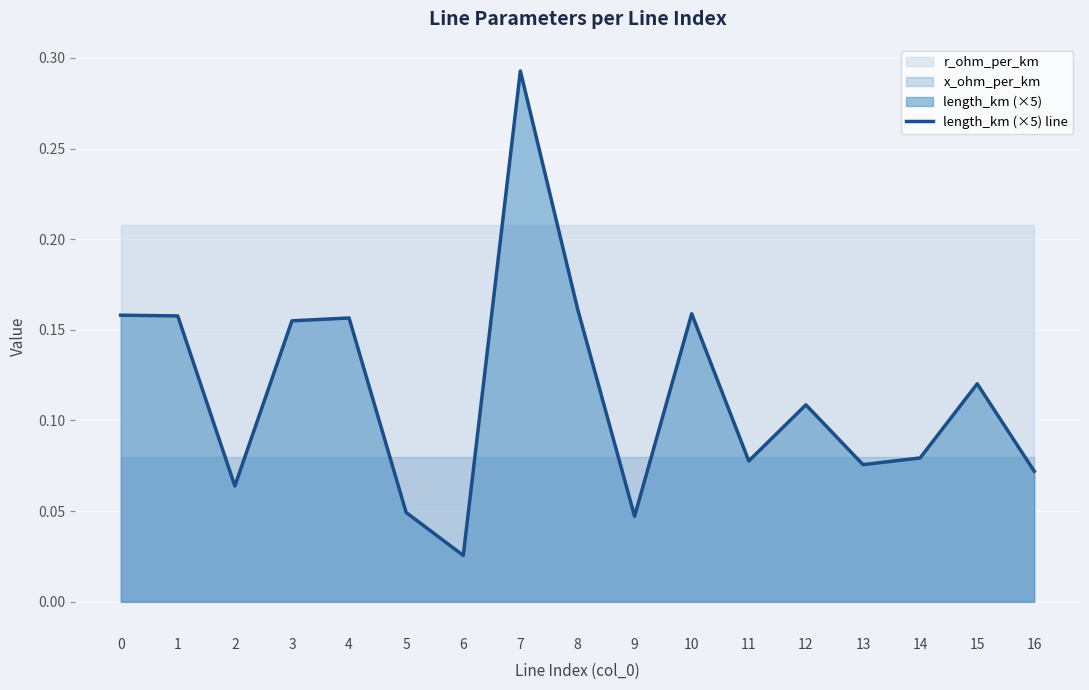

The value at 13 is 0.1. True or false?

True